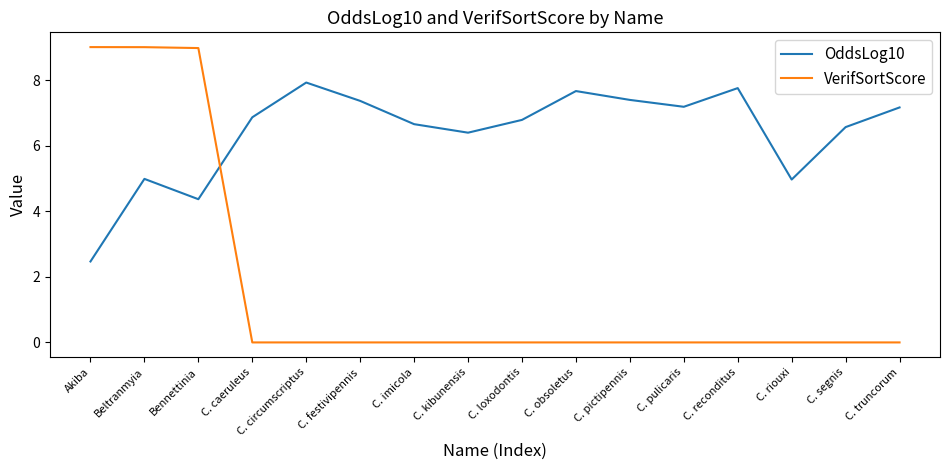

What are all the series names shown in the legend?

OddsLog10, VerifSortScore